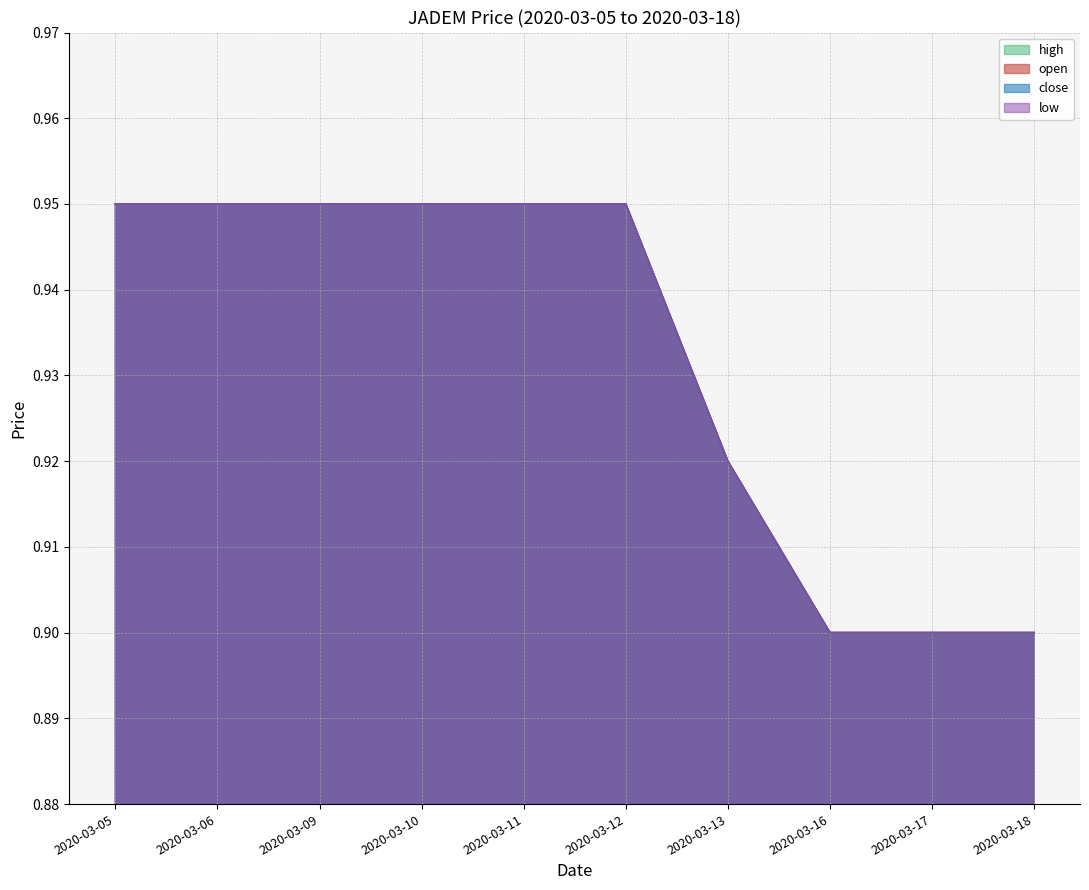

What is the greatest value displayed?

0.9